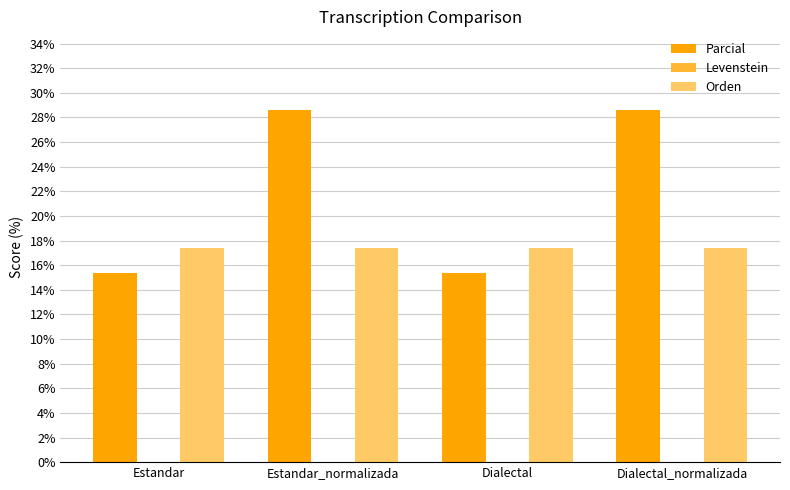

Reading left to right, what are all the values shown in this chart?

Parcial: Estandar=15.4	Estandar_normalizada=28.6	Dialectal=15.4	Dialectal_normalizada=28.6
Orden: Estandar=17.4	Estandar_normalizada=17.4	Dialectal=17.4	Dialectal_normalizada=17.4